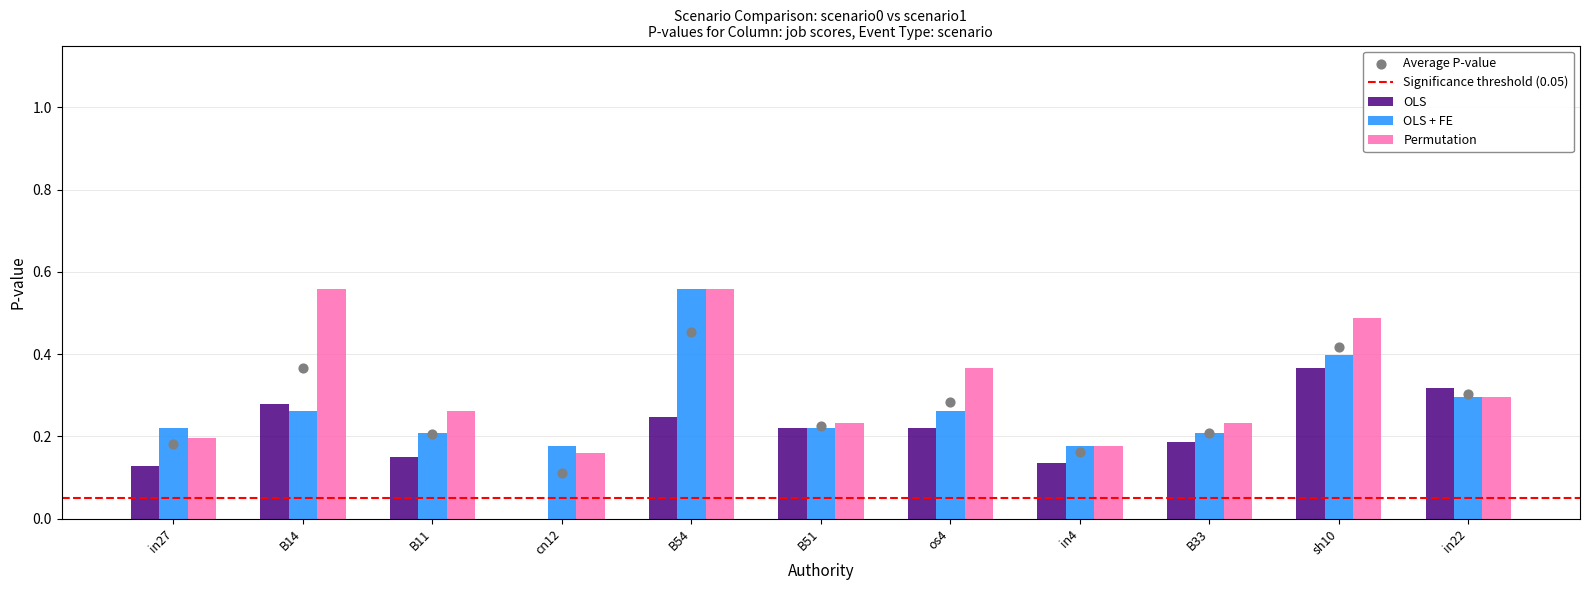

At which category is the sum across all series the highest?

B54